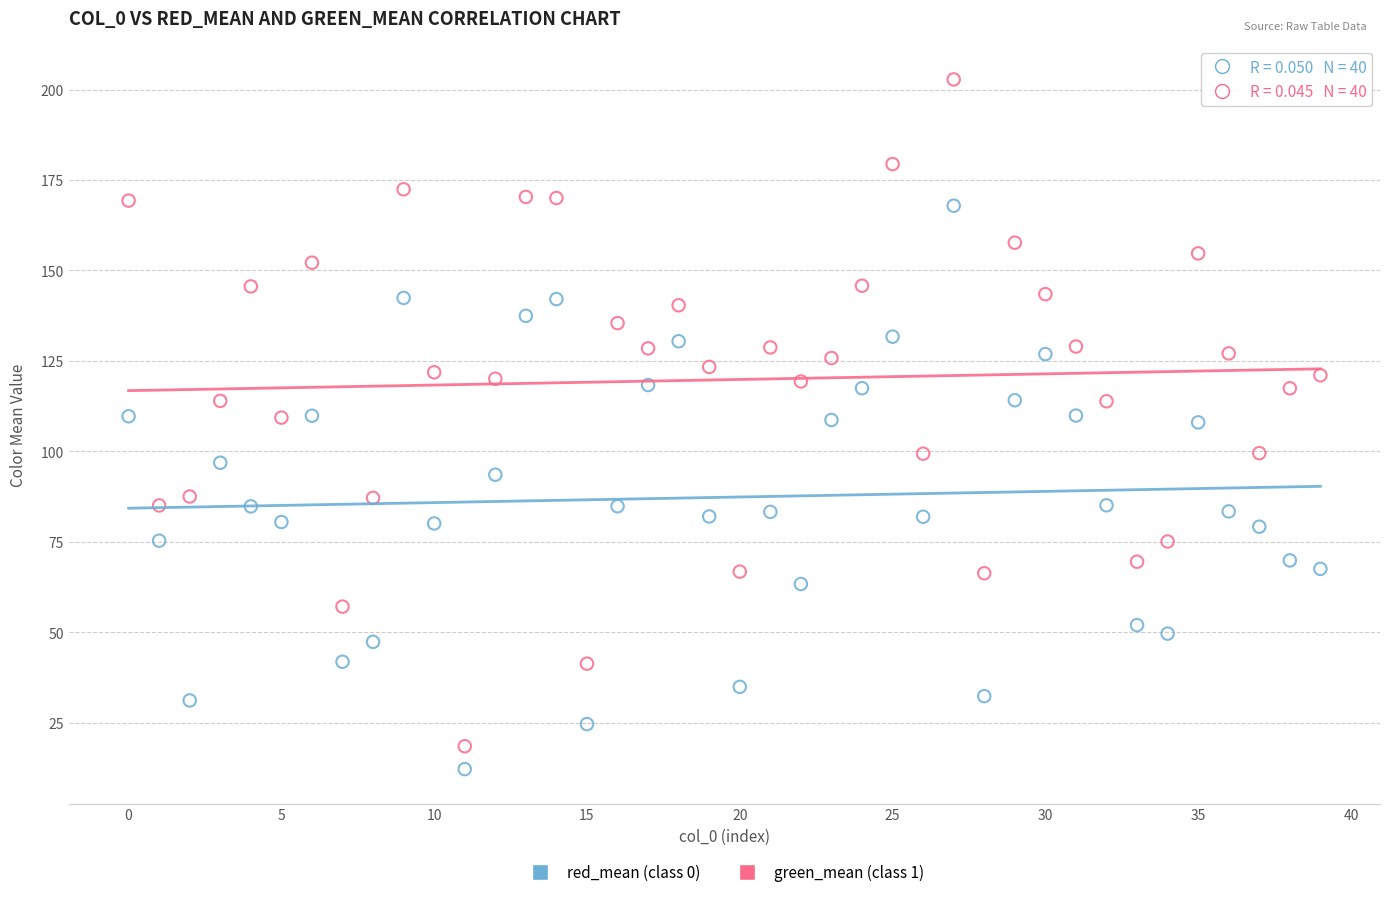

Across all data points, what is the range of Y values (max minus min)?

190.5